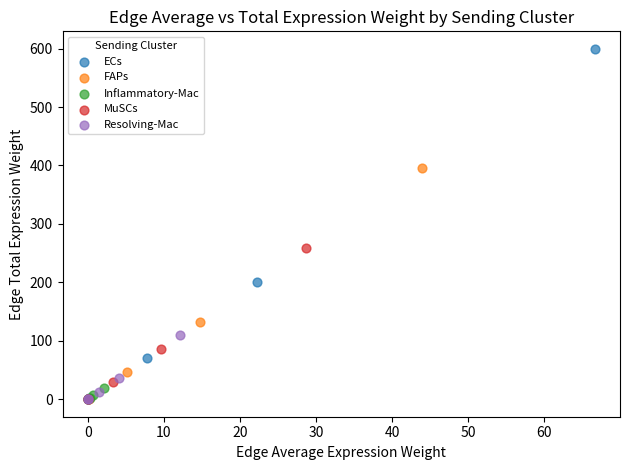

Which series has the largest Y range (max minus min)?

ECs